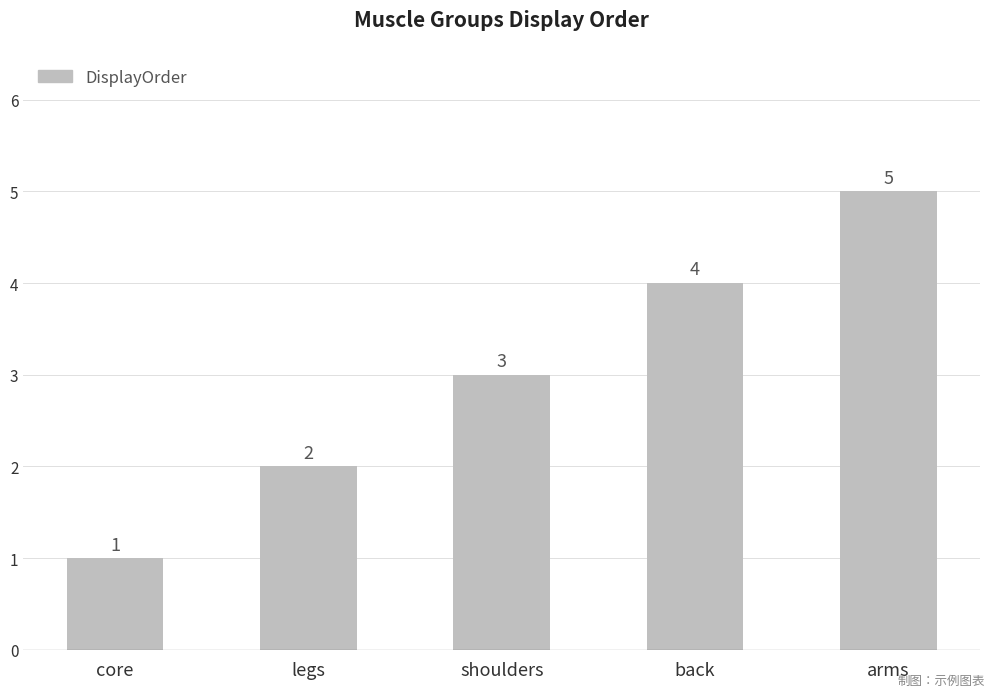

Which category has the lowest value across all series?

core